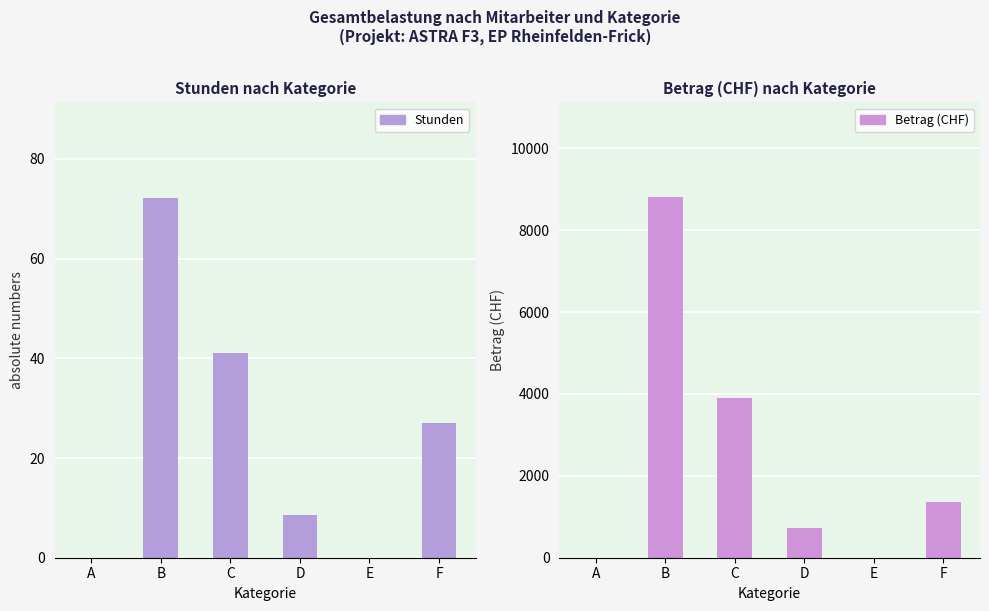

Does the chart contain any negative values?

No